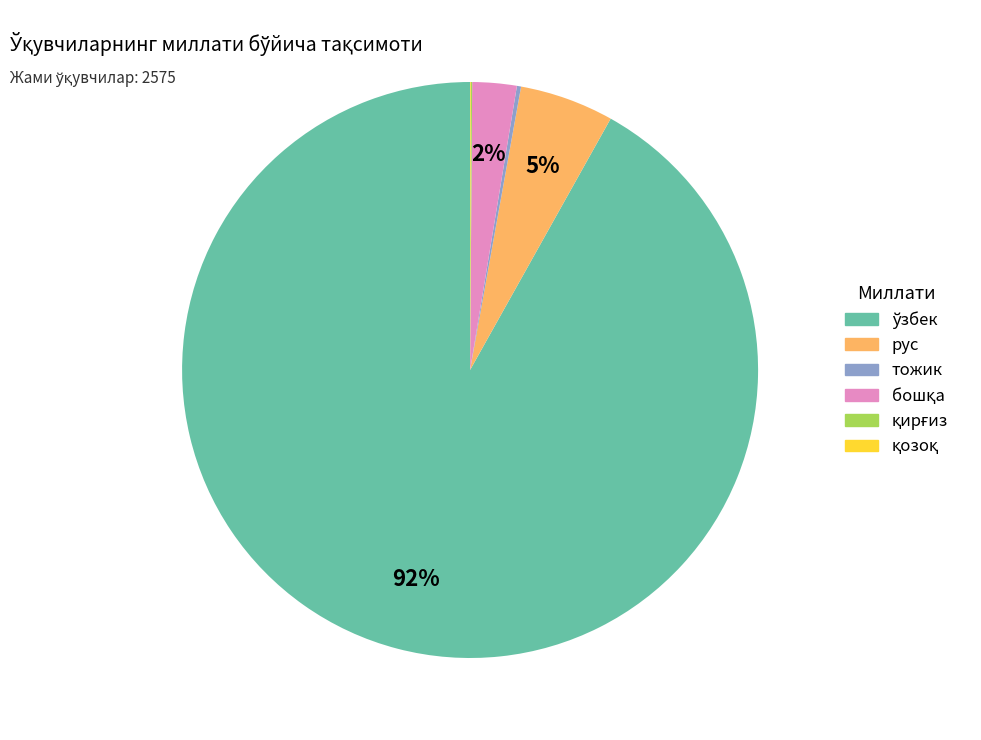

Is it true that рус is 5% of the pie?

True